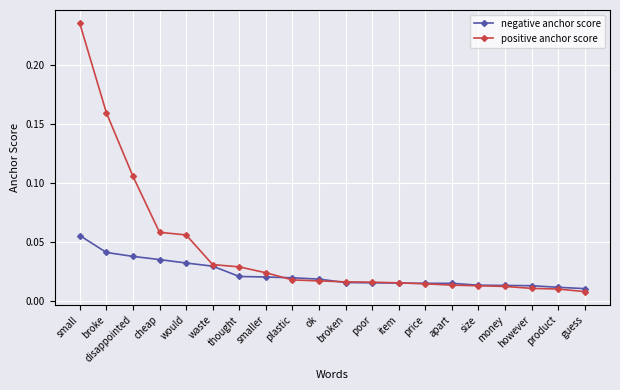

The value of positive anchor score at would is 0.0. True or false?

False